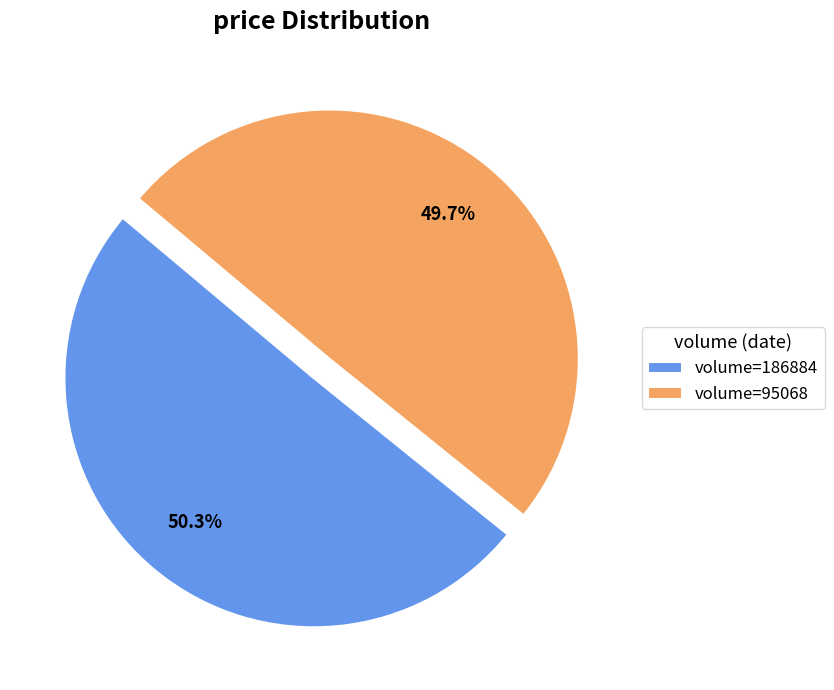

Is volume=186884 the majority of the pie?

Yes